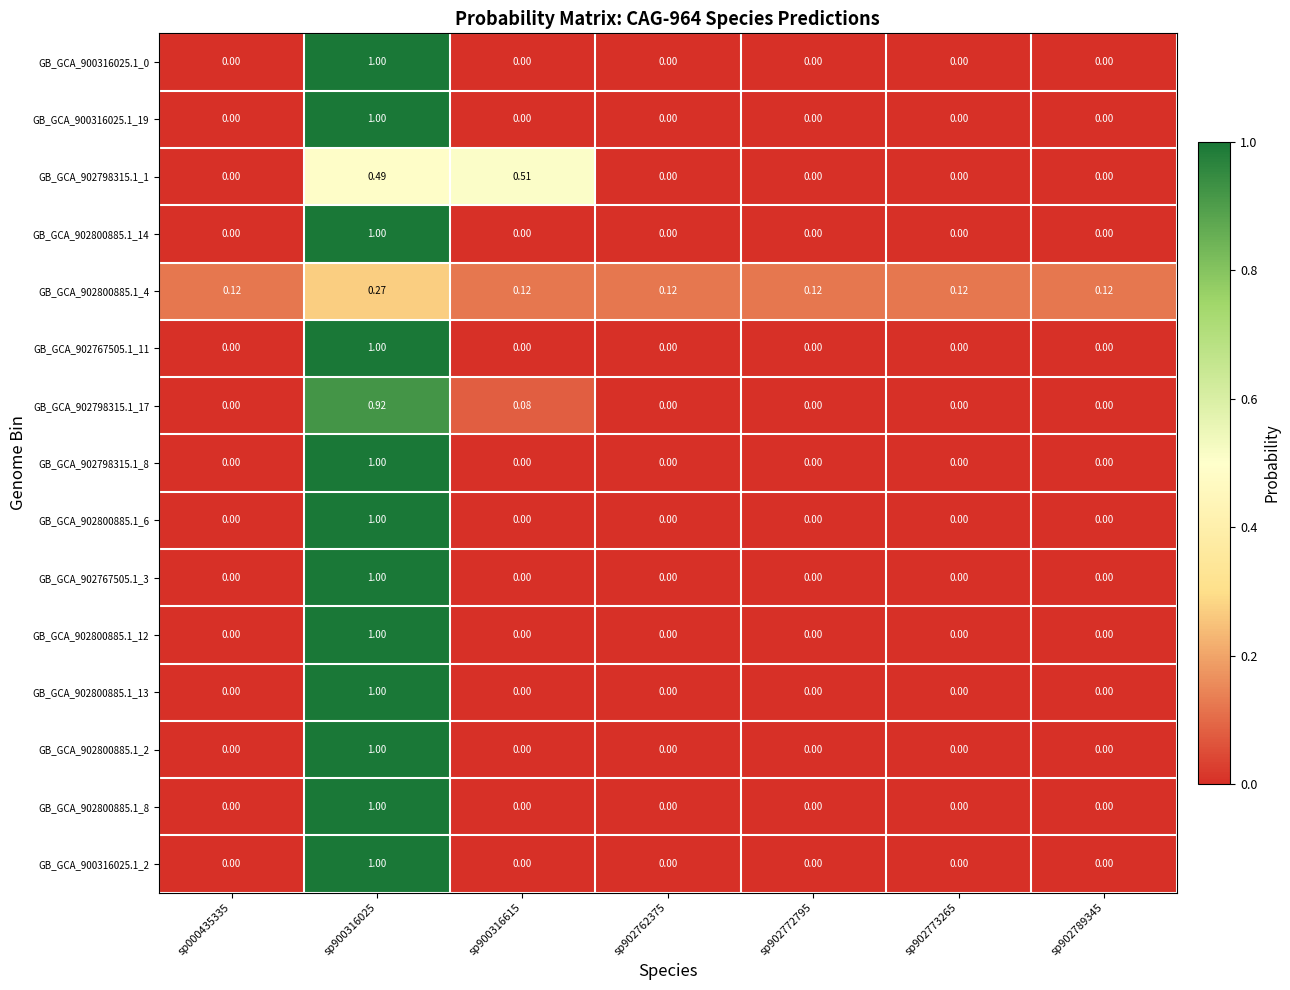

Is the value of GB_GCA_902800885.1_4 at sp000435335 greater than the value of GB_GCA_902800885.1_8 at sp902789345?

Yes